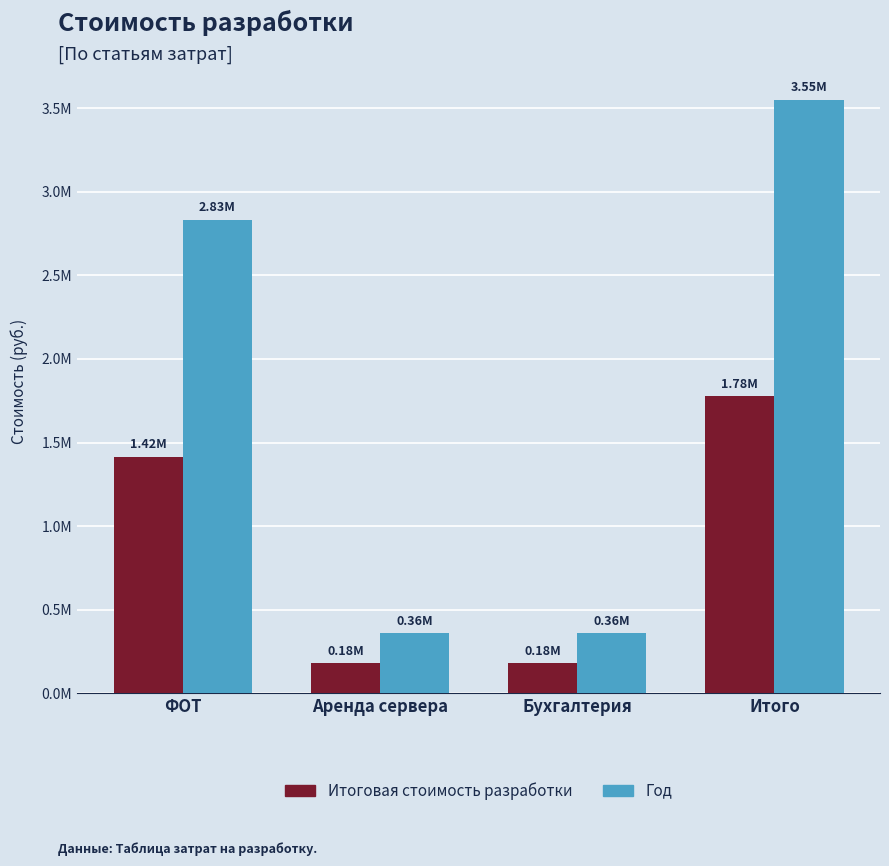

What is the sum of all Год values?

7101484.8